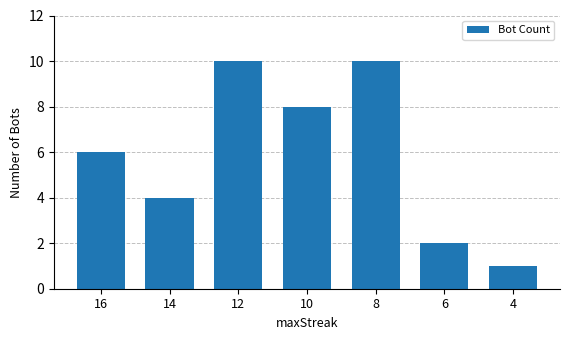

What is the minimum value shown in the chart?

1